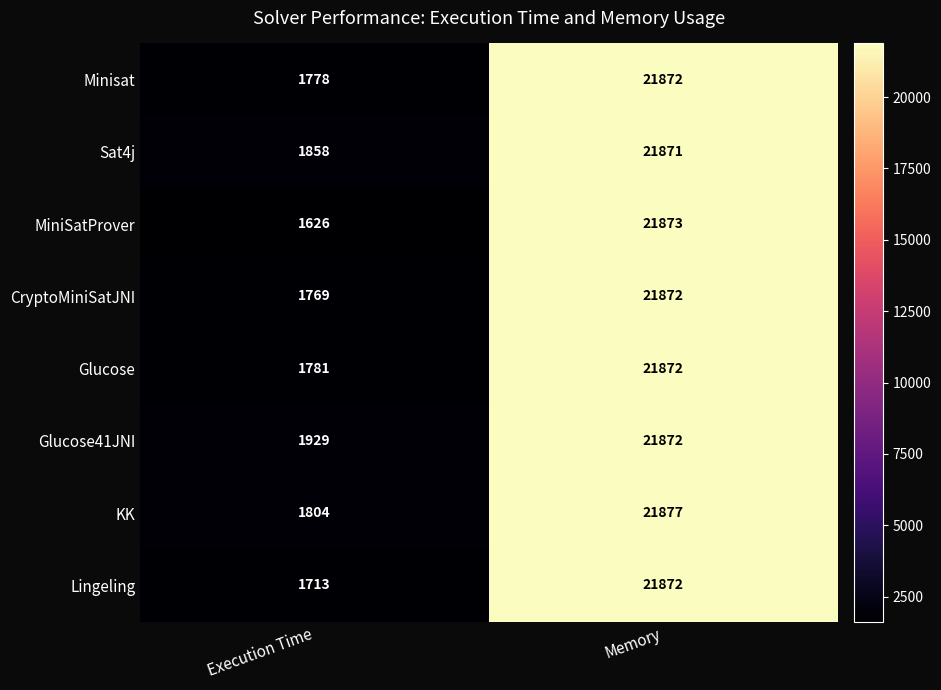

What is the total value across all series at Memory?

174981